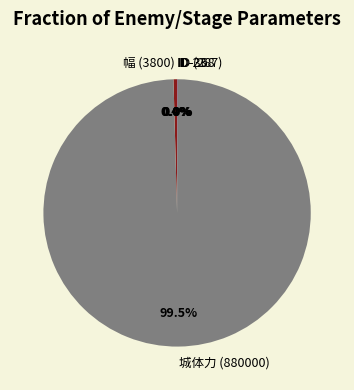

How much of the chart is everything except 幅 (3800)?

99.6%